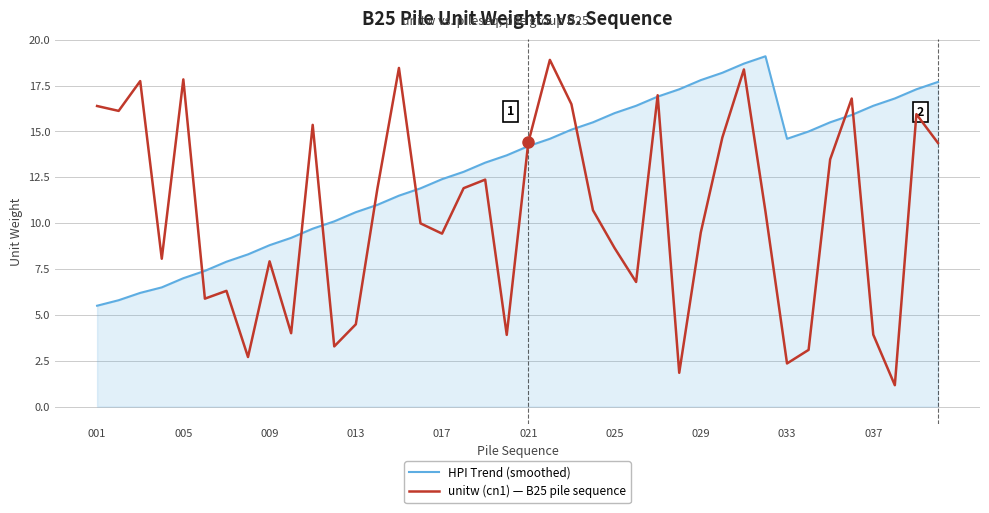

At how many categories does at least one series exceed 3?

40